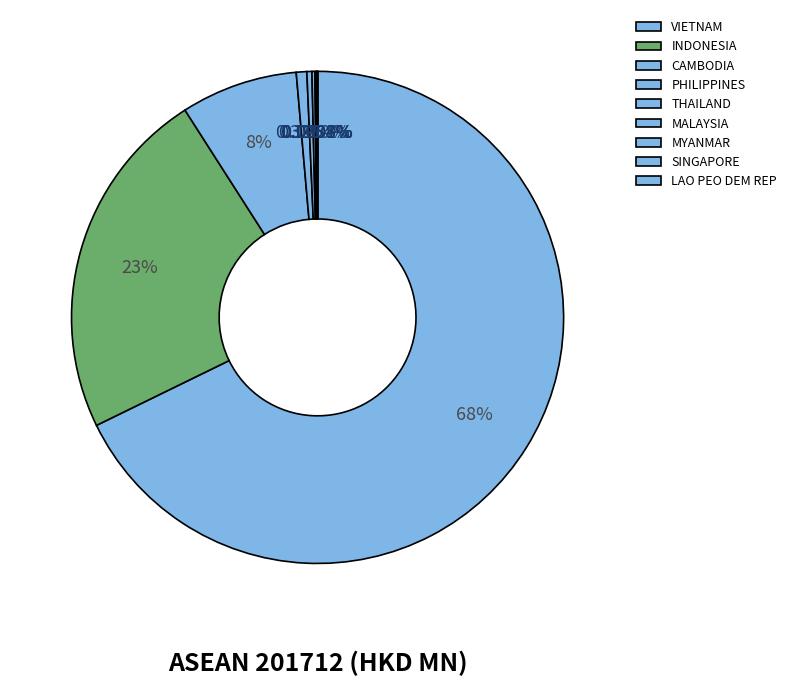

Count the number of slices in the pie.

9